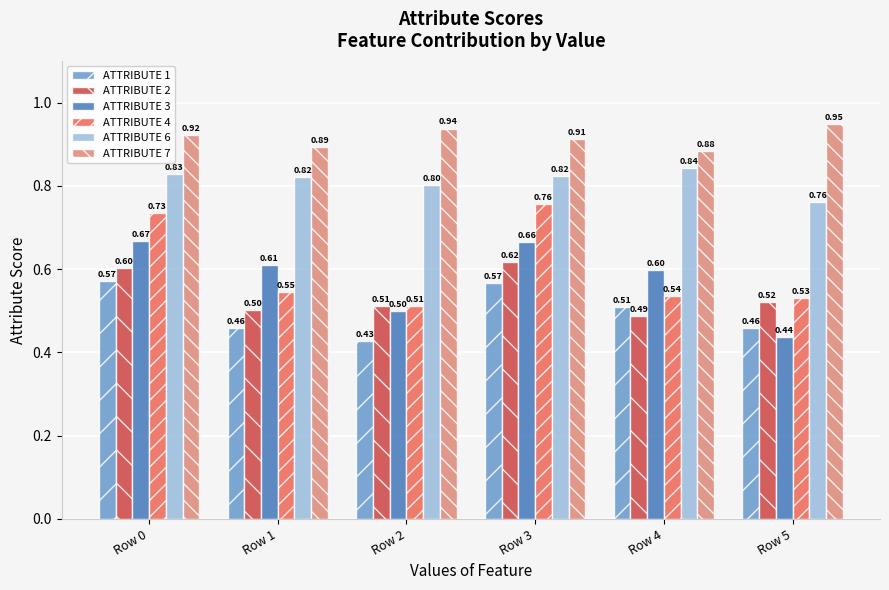

Are the bars horizontal?

No